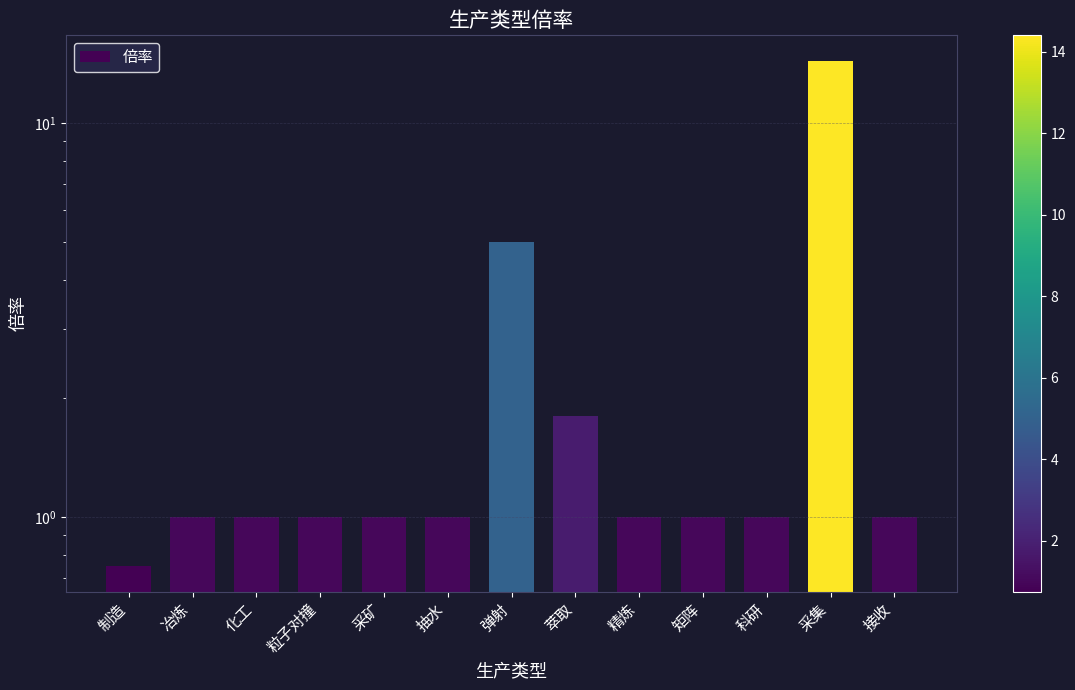

Which category has the highest value across all series?

采集